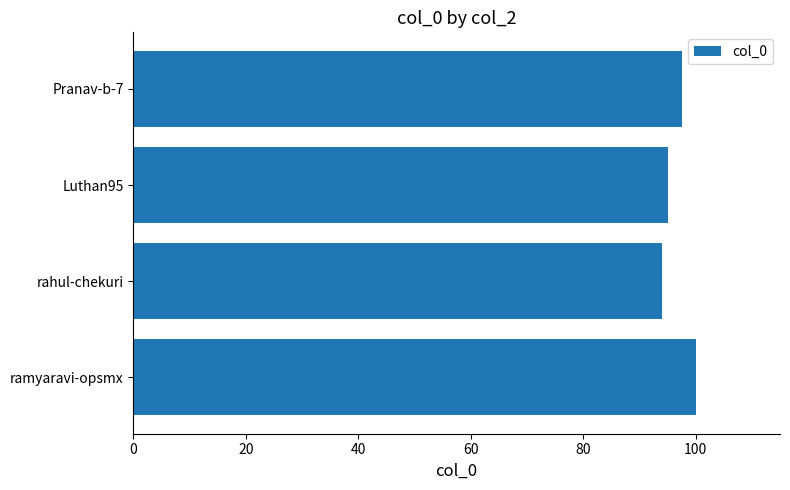

List the labels in order of value, largest first.

ramyaravi-opsmx, Pranav-b-7, Luthan95, rahul-chekuri